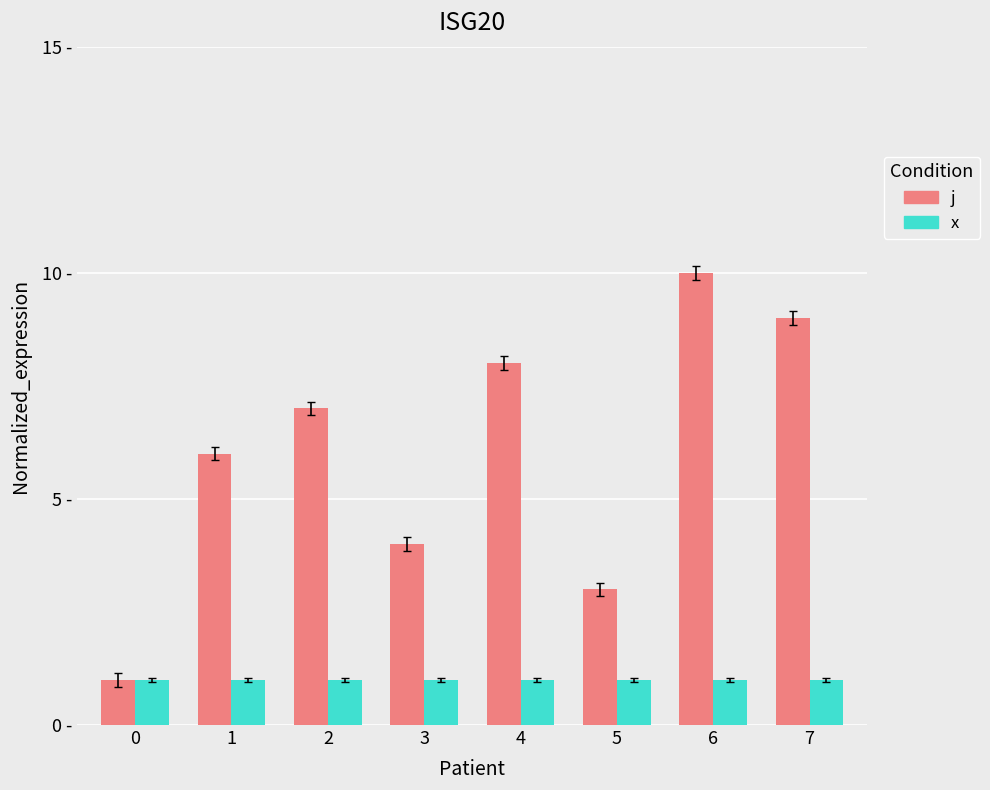

What is the lowest value of the x series?

1